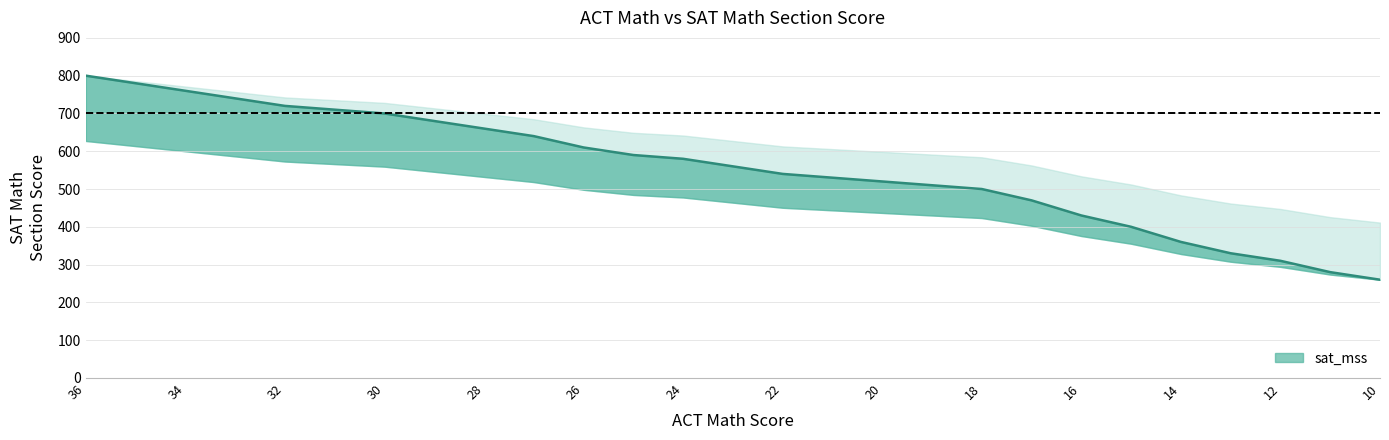

What is the difference between the maximum and second lowest values?

520